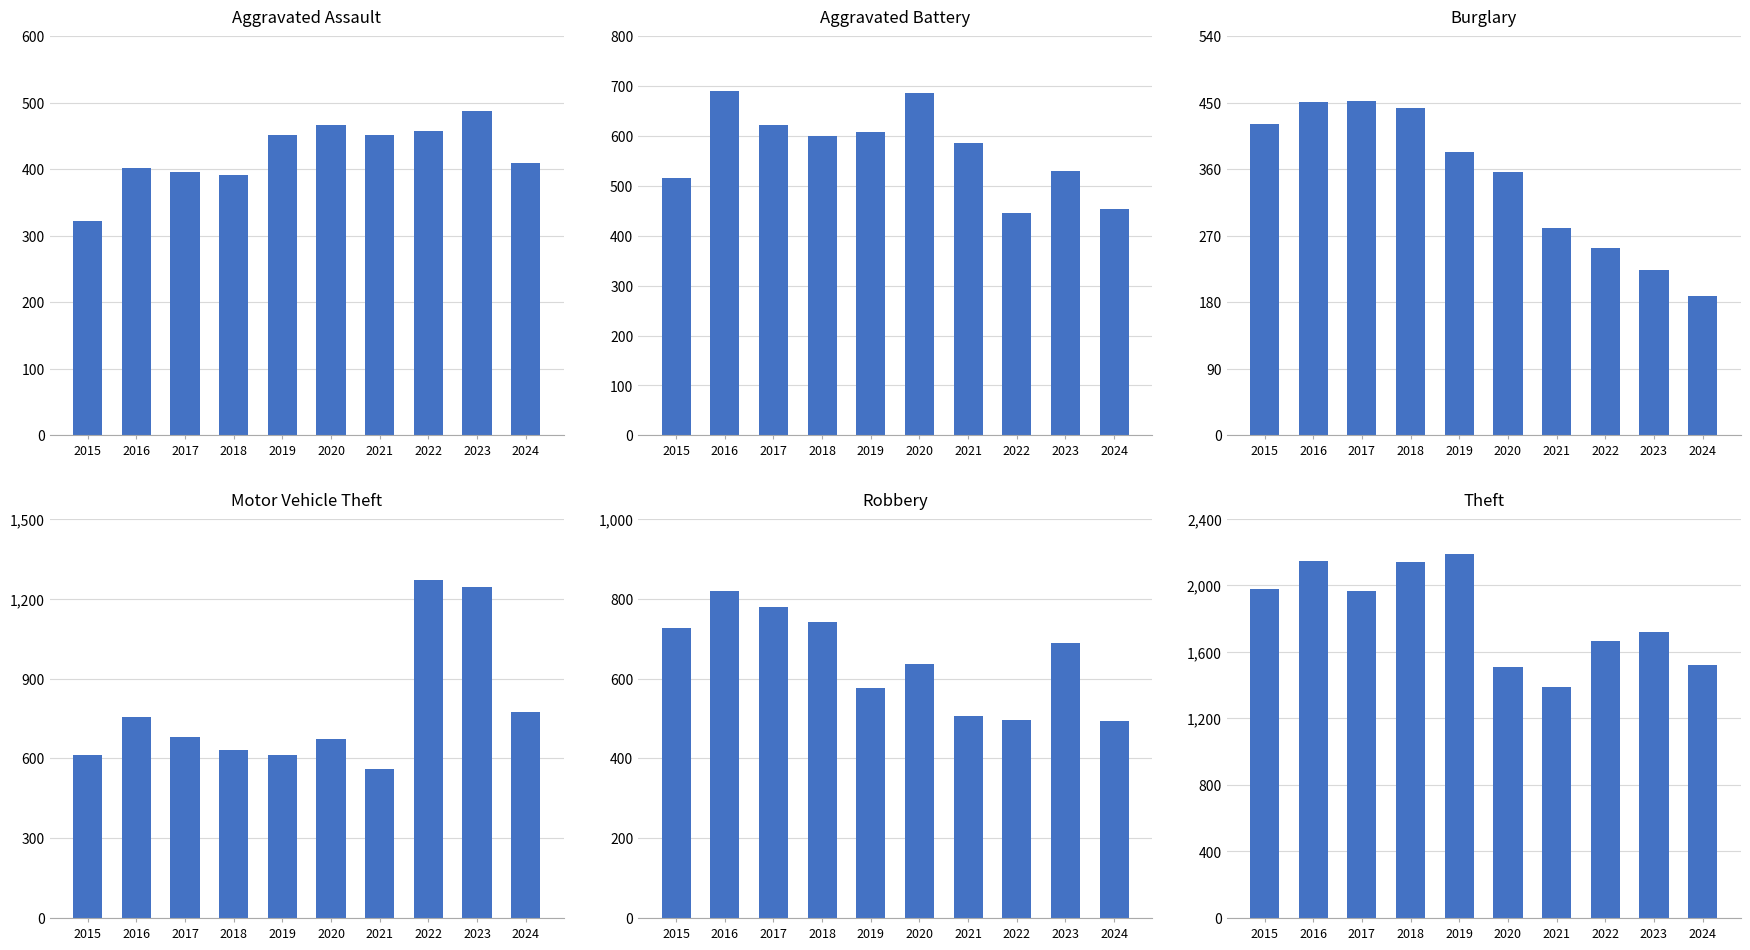

What is the sum of the Theft values at 2018 and 2024?

3661